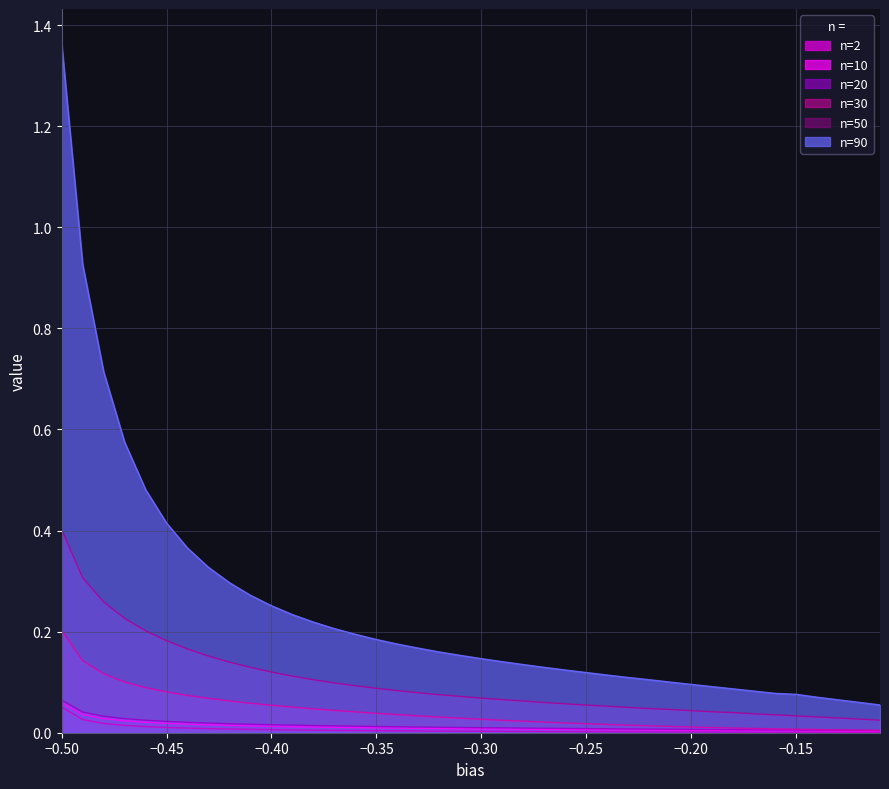

What is the spread (max minus min) of values at -0.16?

0.1